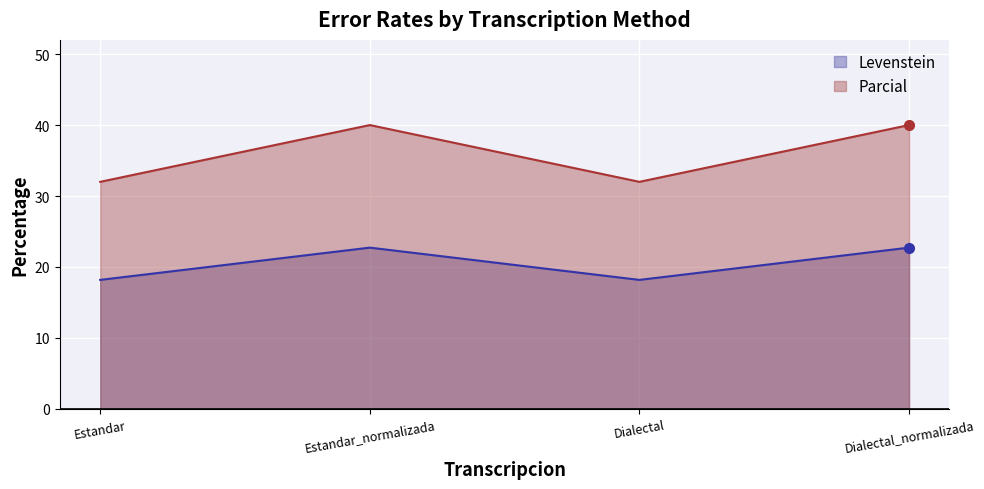

Which has a higher value, Estandar_normalizada or Dialectal_normalizada?

Estandar_normalizada